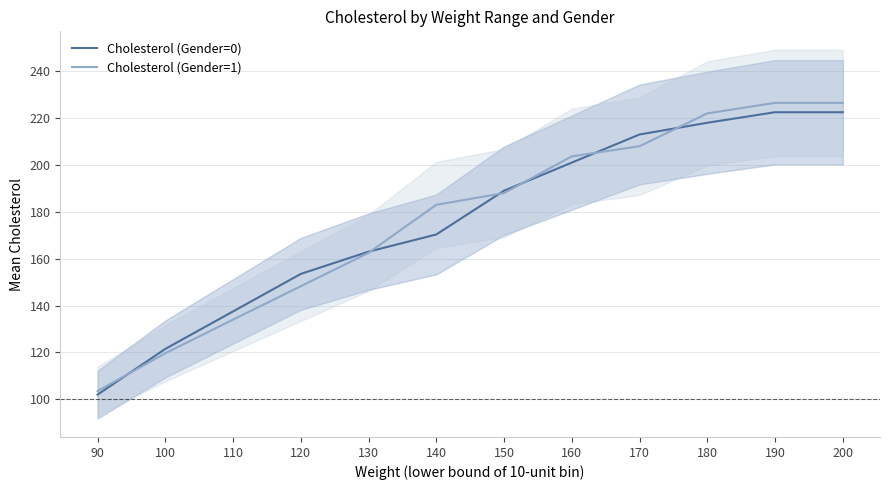

What is the minimum value shown in the chart?

102.0